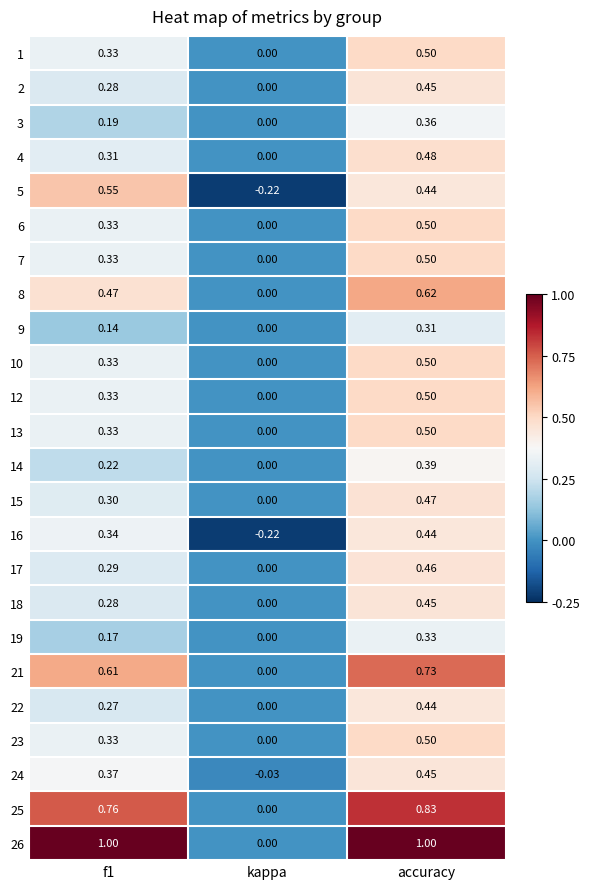

At which label does 7 reach its minimum?

kappa